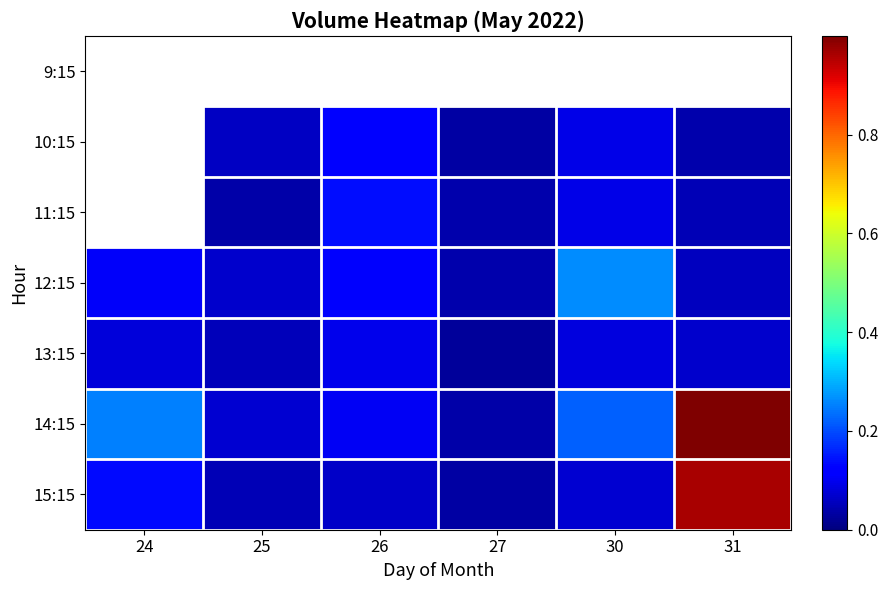

At which category is the sum across all series the highest?

31